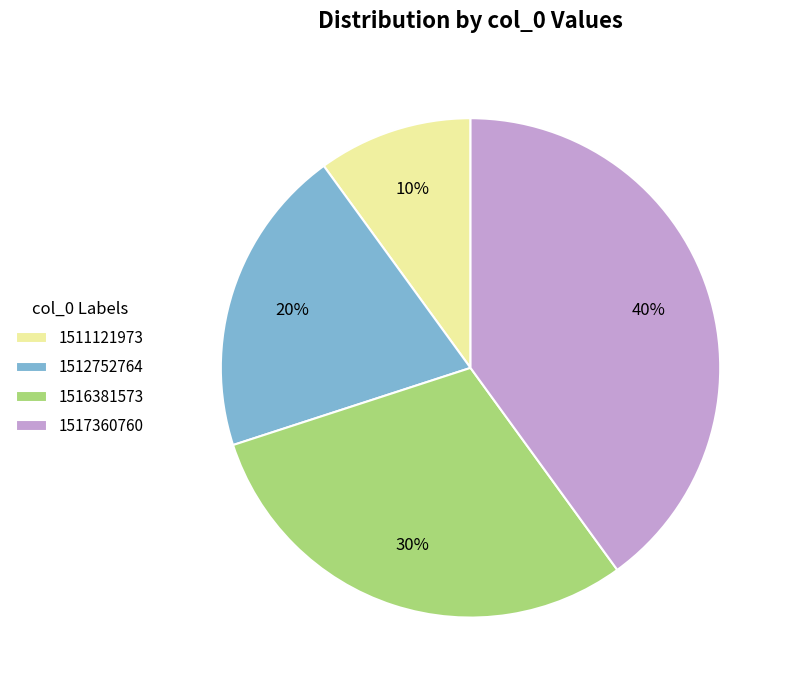

To the nearest percent, what is the difference between the largest and smallest slice percentages?

30%